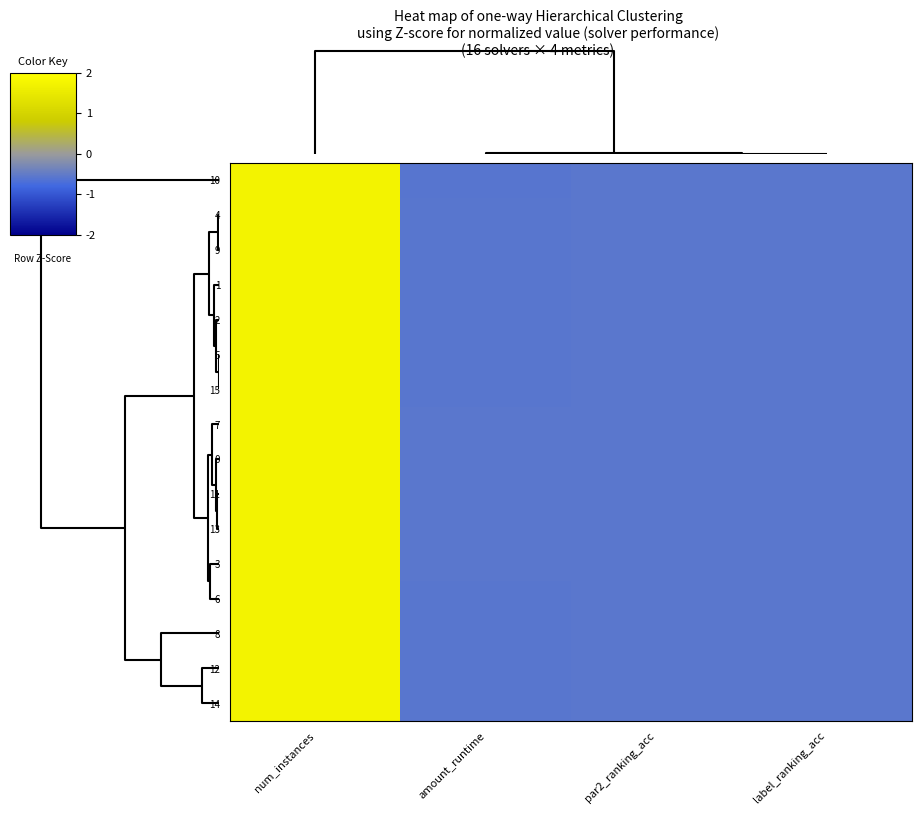

At how many categories does at least one series exceed 0?

1